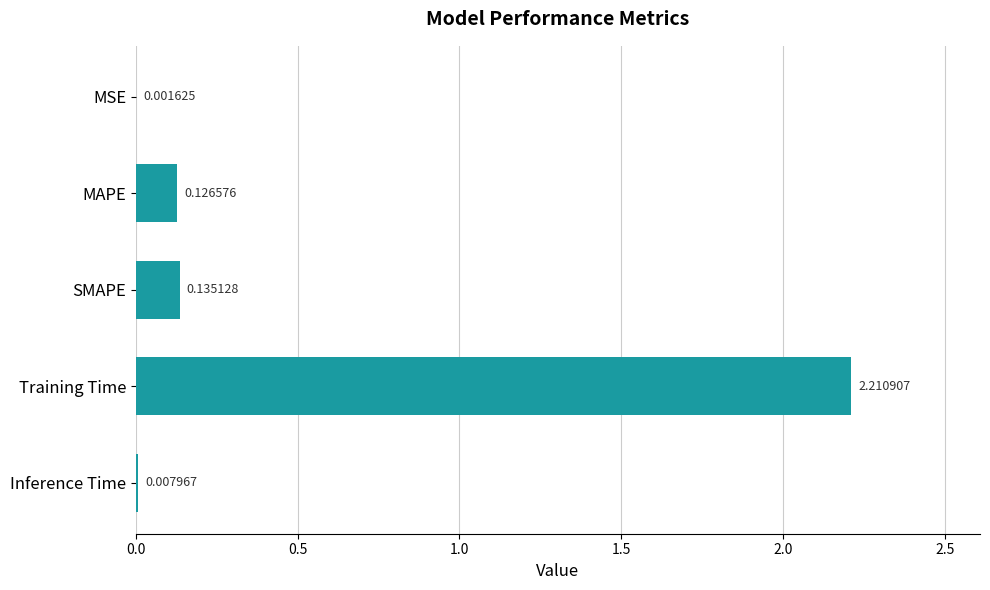

What is the change in value from Training Time to Inference Time?

-2.2